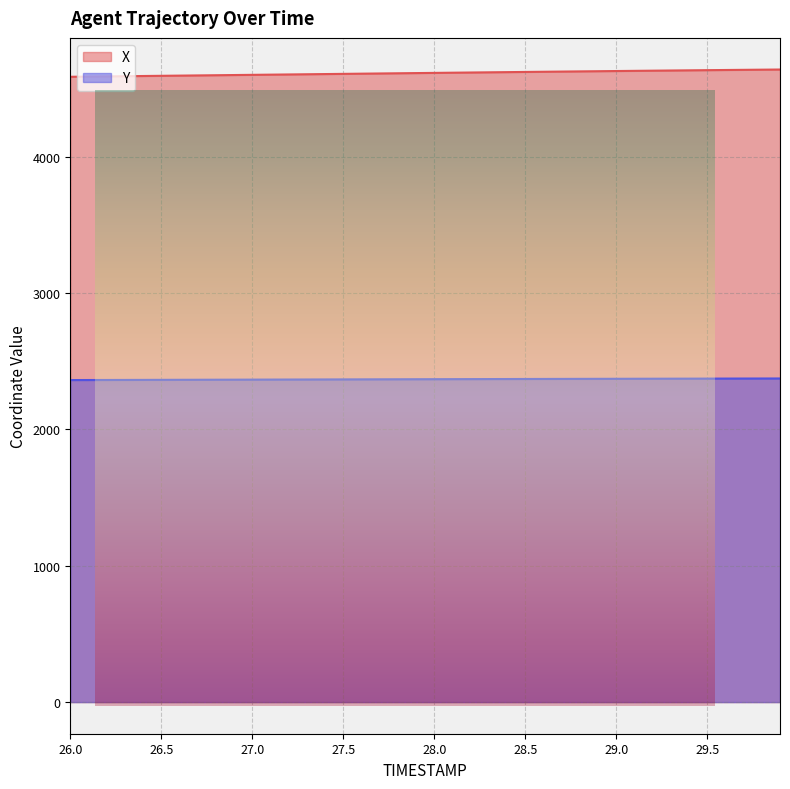

Between 29.3 and 27.4, which is larger?

29.3